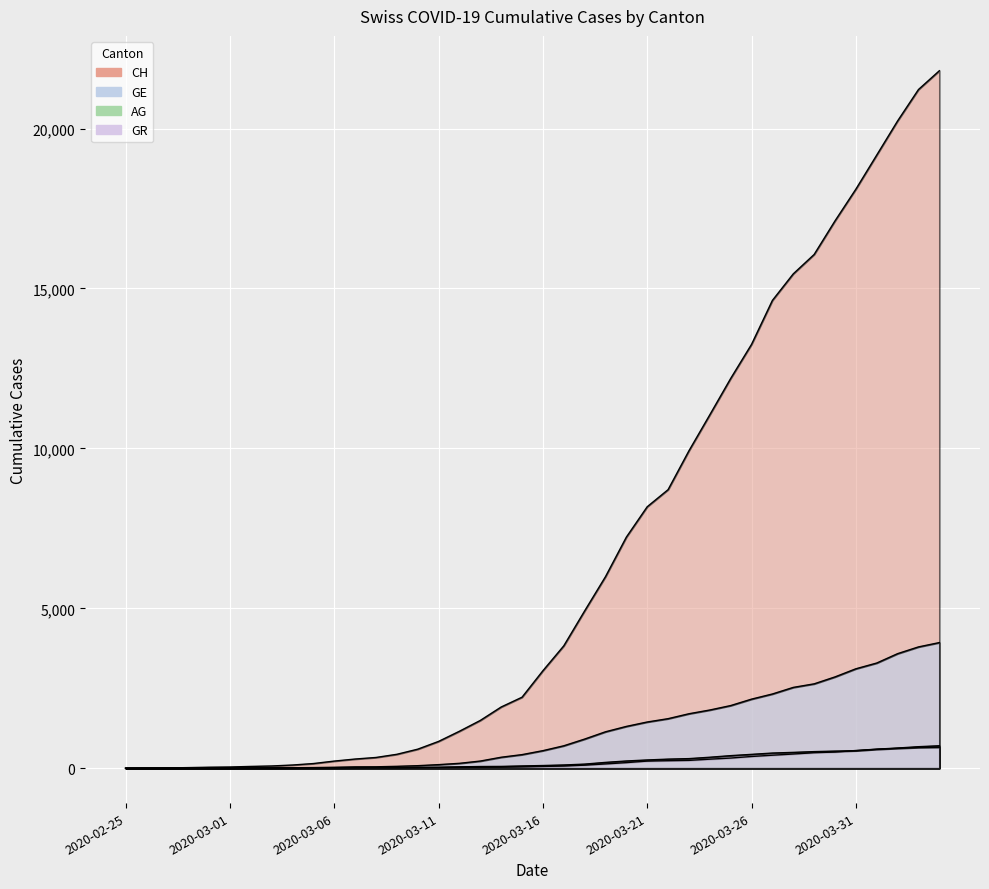

What is the total value across all series at 2020-03-02?

82